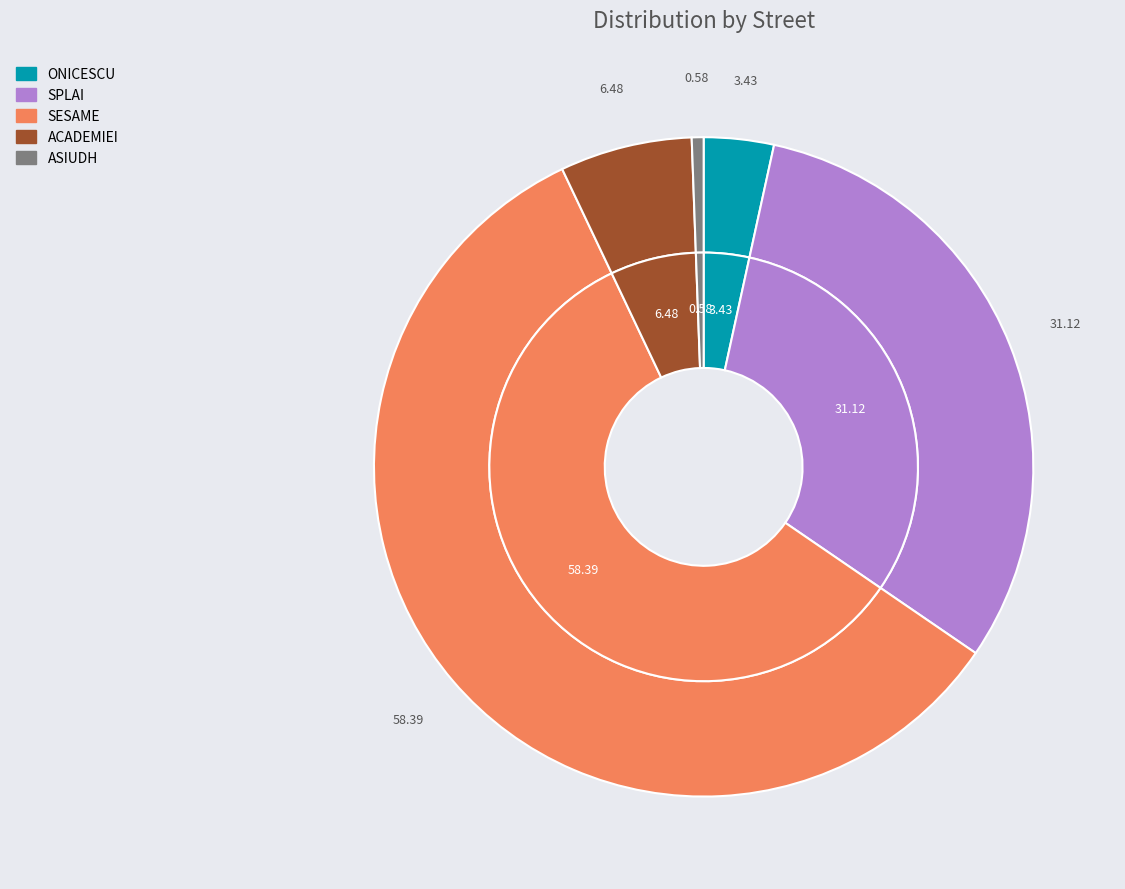

To the nearest percent, what is the combined percentage of ASIUDH and SESAME?

59%